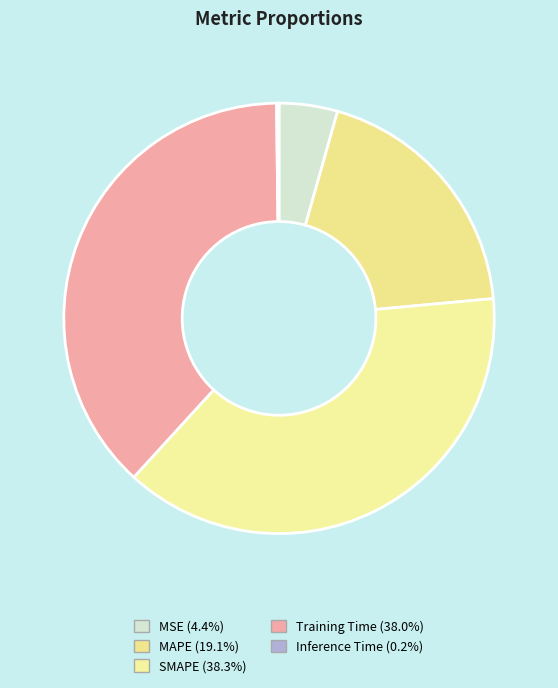

To the nearest percent, what is the difference between the largest and smallest slice percentages?

38%